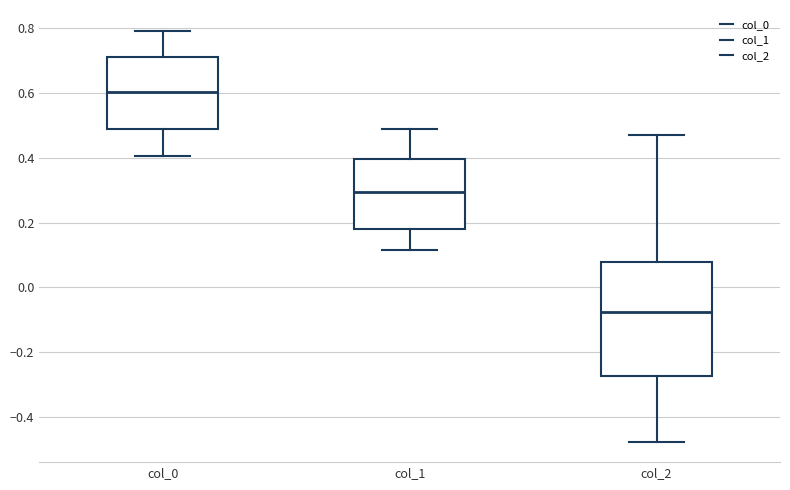

Which box's median line is the highest?

col_0